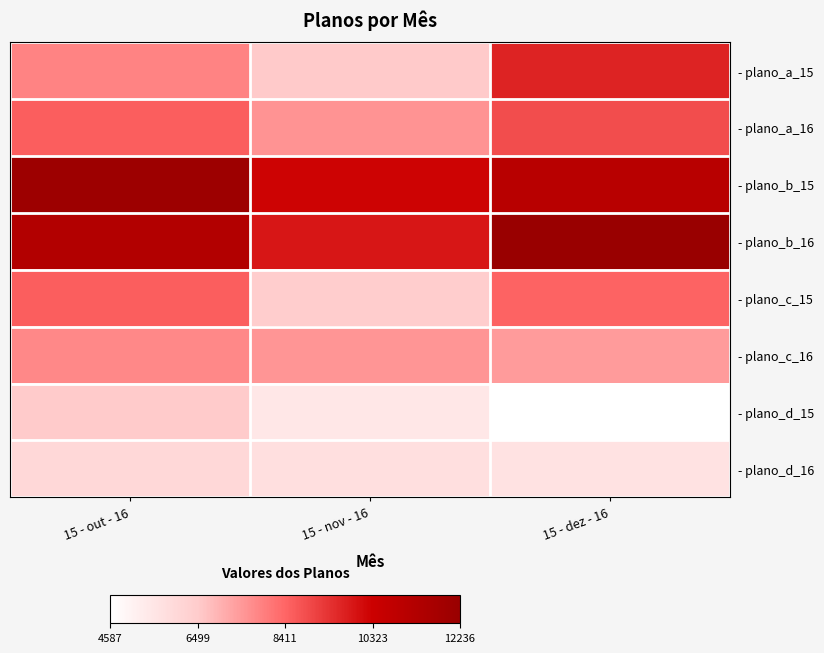

Which series has the largest total across all categories?

- plano_b_16